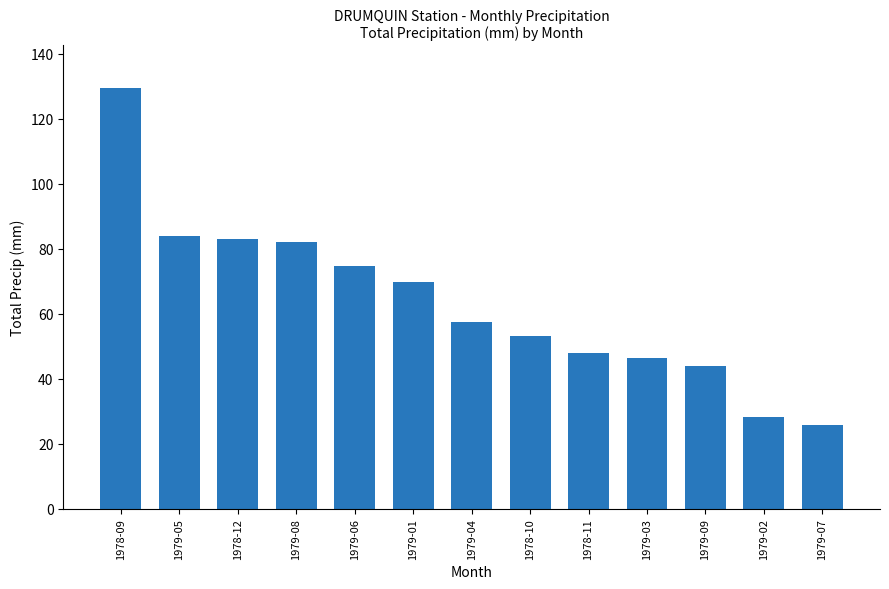

Reading left to right, list all the values displayed in this chart.

129.6	83.9	83.0	82.0	74.6	69.7	57.6	53.3	48.0	46.5	44.0	28.2	25.8